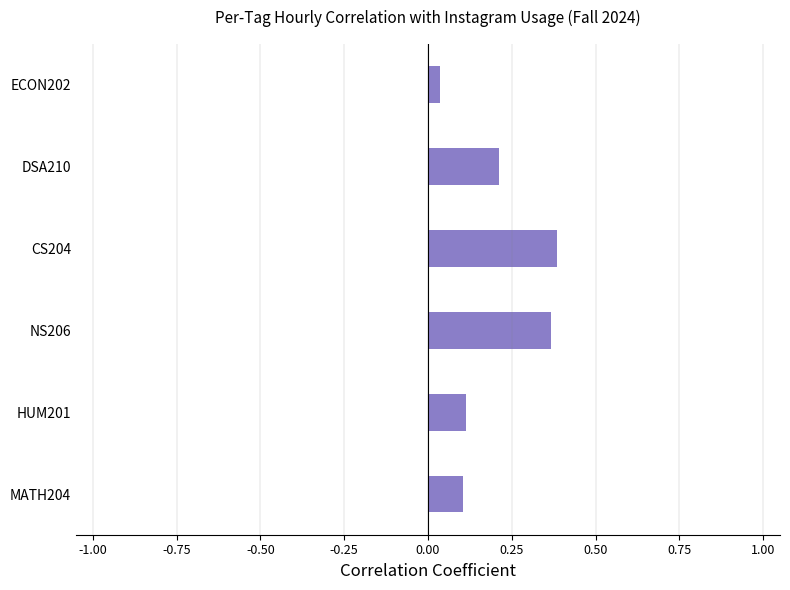

How many bars are there in total?

6